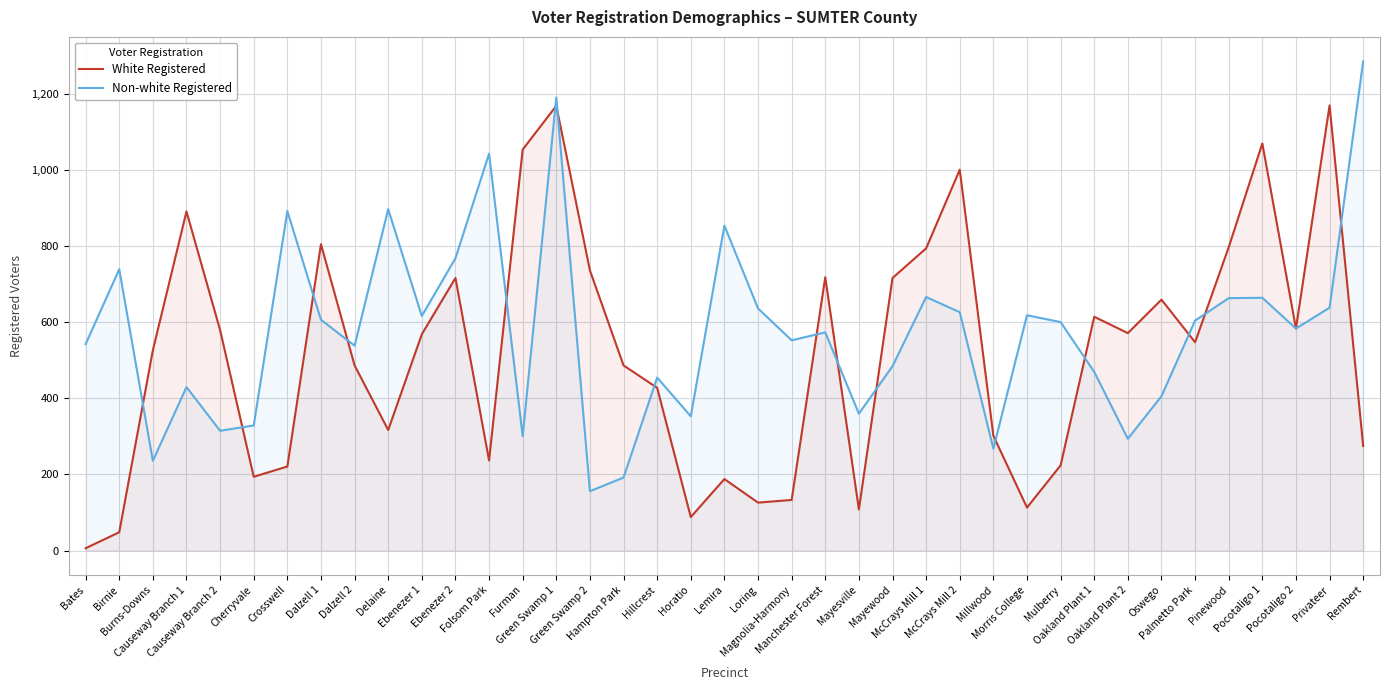

Rank the series by their average value, from lowest to highest.

White Registered, Non-white Registered